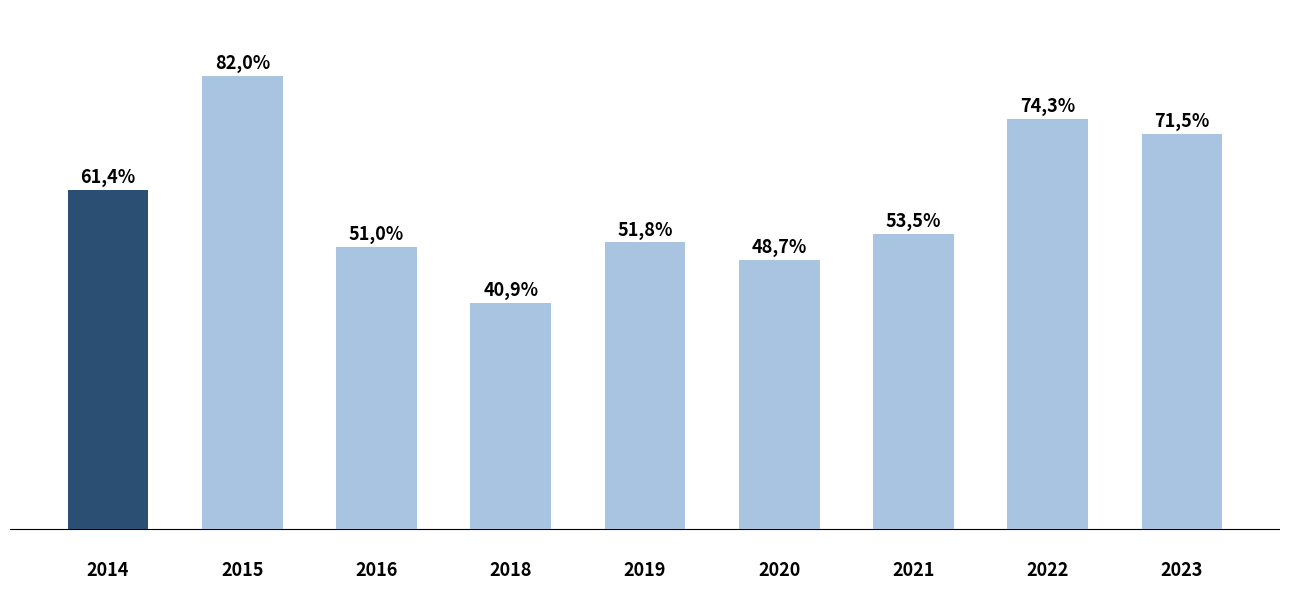

What is the sum of the values at 2019 and 2014?

1.1